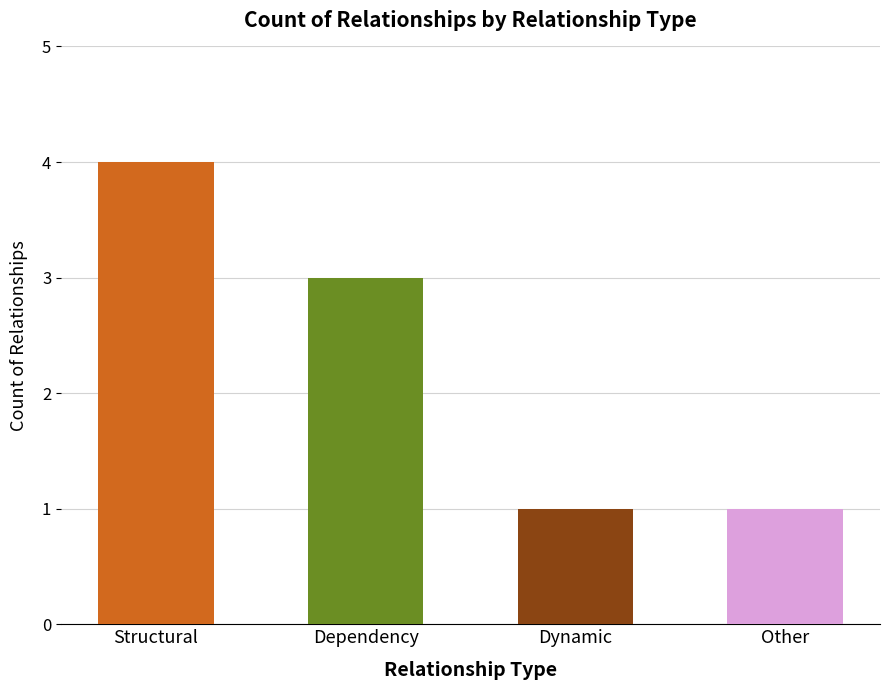

Is it true that the value at Structural is 4?

True